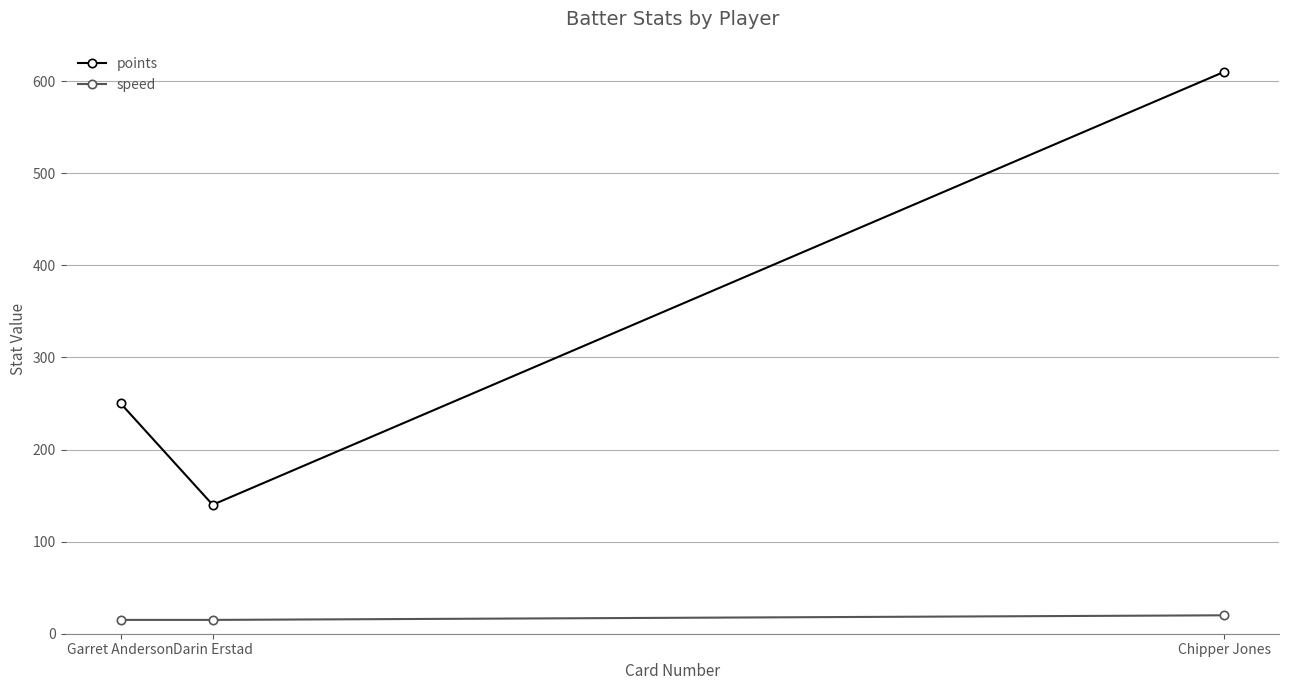

Rank the series by their average value, from lowest to highest.

speed, points